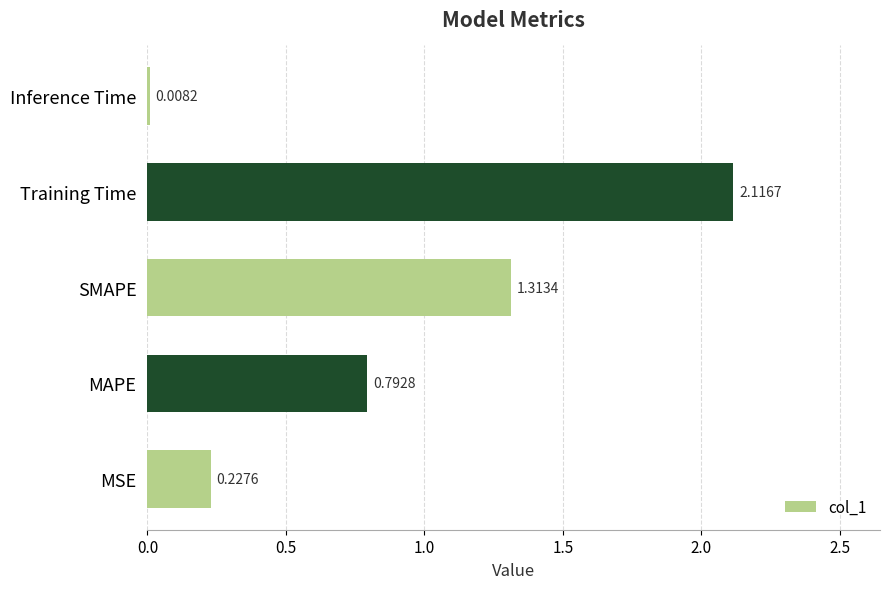

List the labels in order of value, smallest first.

Inference Time, MSE, MAPE, SMAPE, Training Time